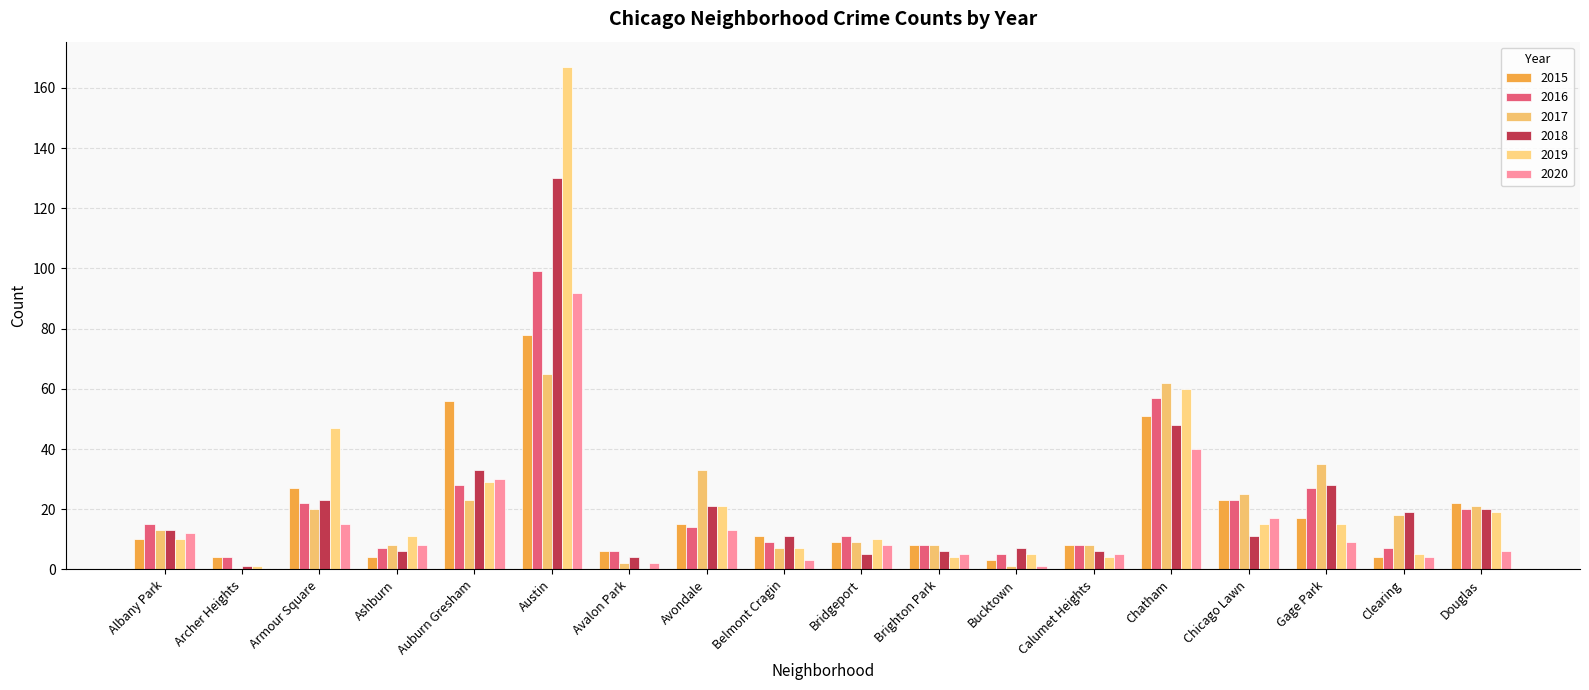

How many groups of bars are there?

18